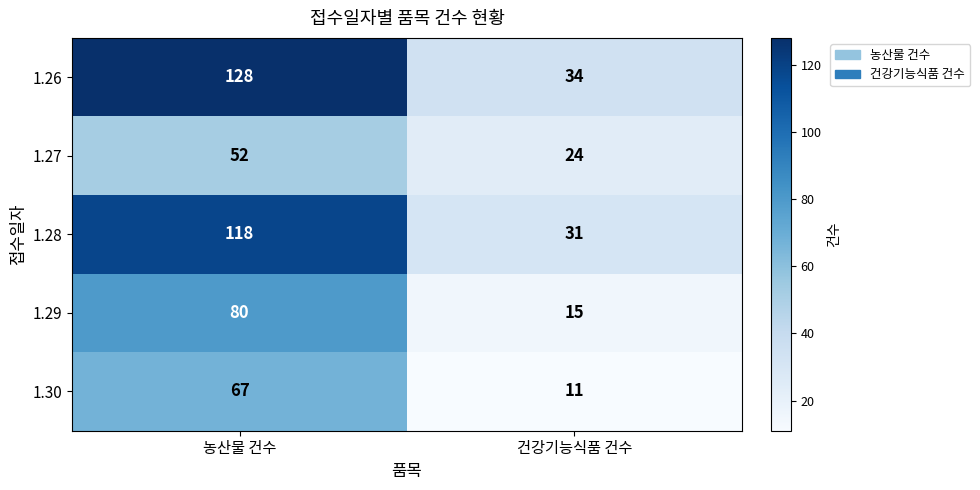

What is the difference between the 1.27 values at 건강기능식품 건수 and 농산물 건수?

28